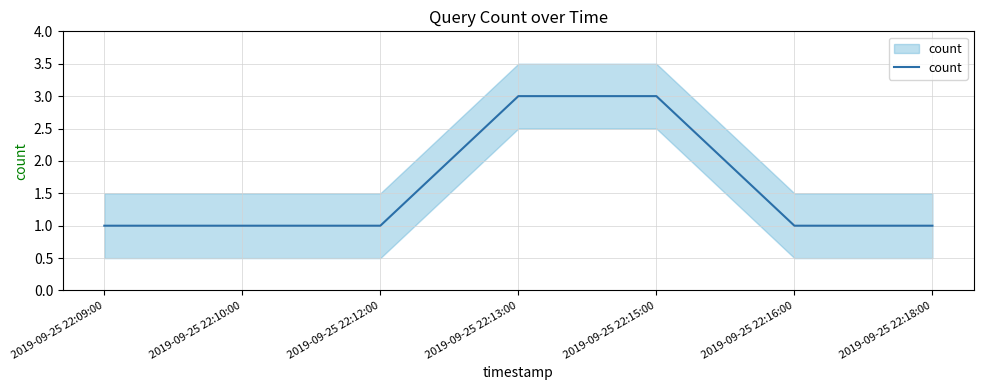

List the labels in order of value, smallest first.

2019-09-25 22:09:00, 2019-09-25 22:10:00, 2019-09-25 22:12:00, 2019-09-25 22:16:00, 2019-09-25 22:18:00, 2019-09-25 22:13:00, 2019-09-25 22:15:00